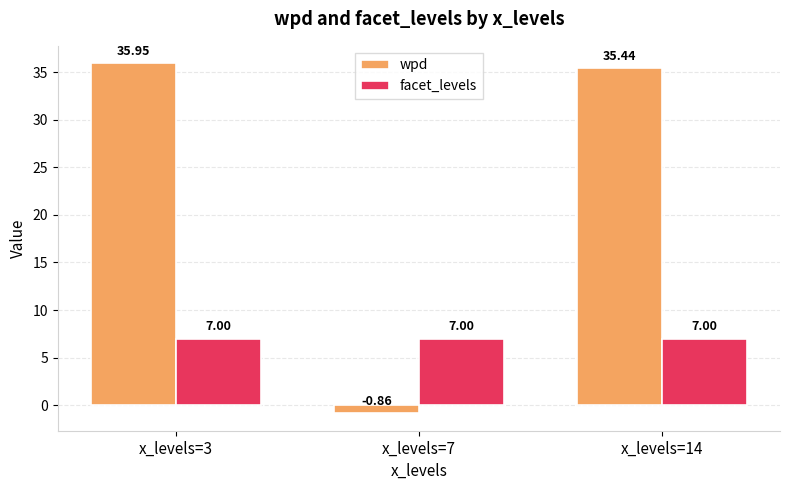

At x_levels=7, list the series in order from largest to smallest.

facet_levels, wpd